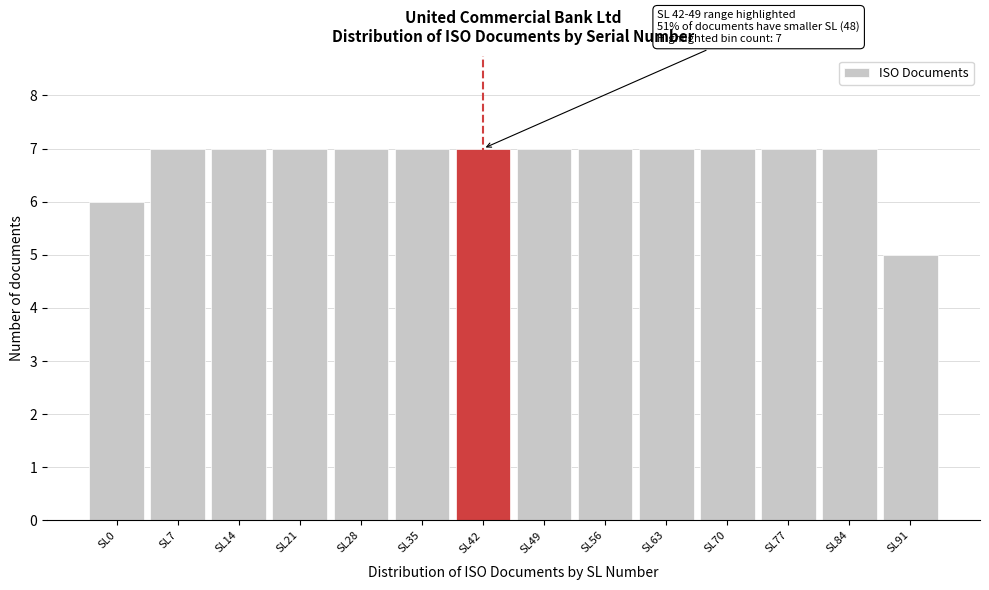

Reading left to right, list all the values displayed in this chart.

6	7	7	7	7	7	7	7	7	7	7	7	7	5